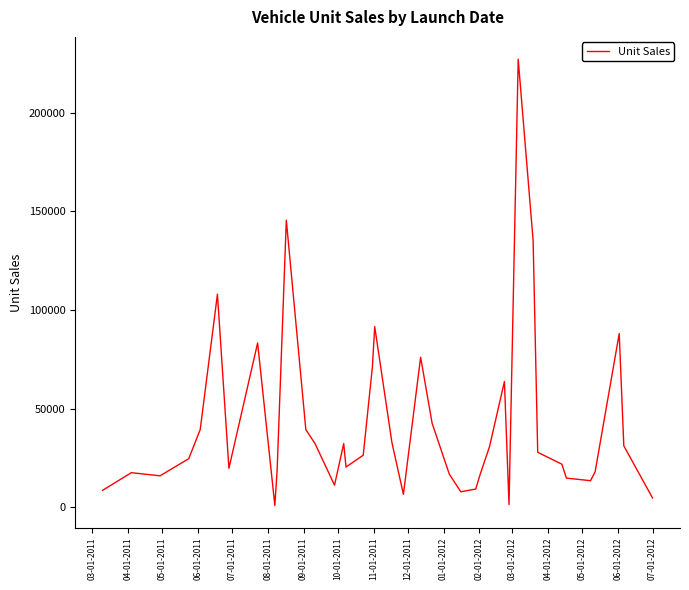

What is the minimum value shown in the chart?

916